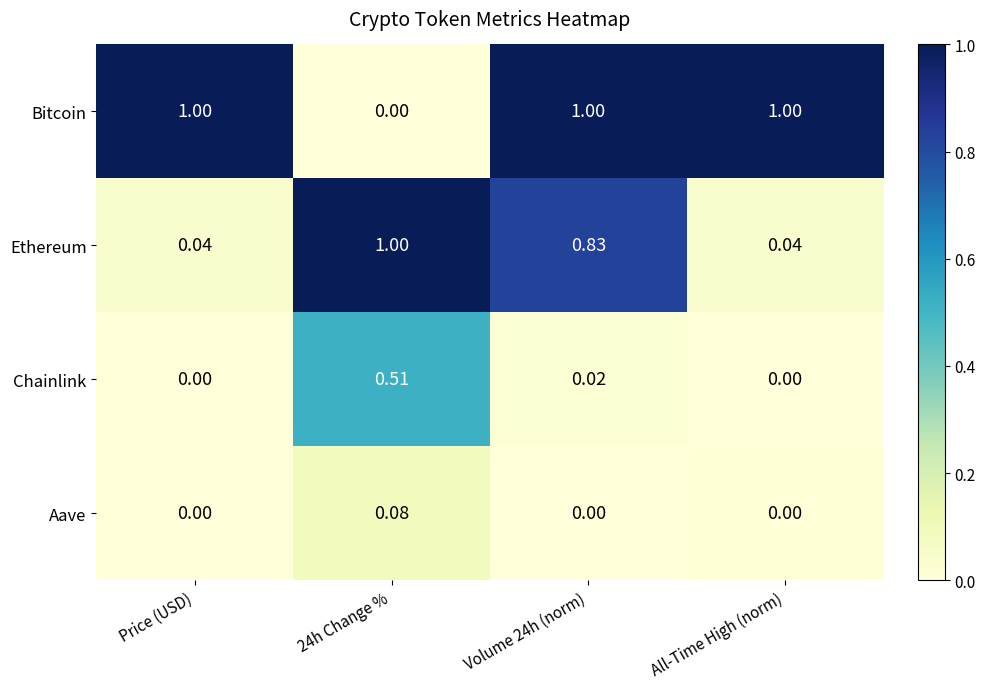

Which series has the largest total across all categories?

Bitcoin